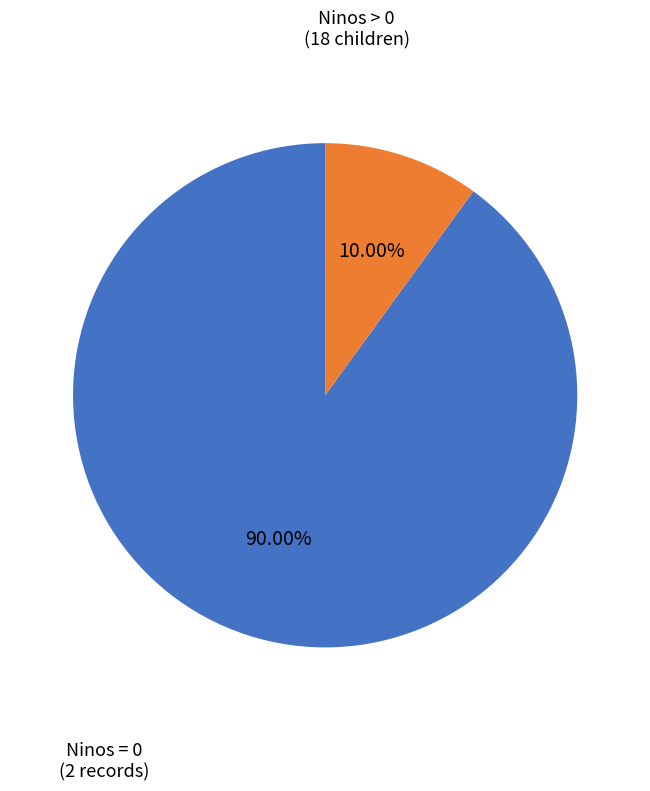

Is there a majority slice in this chart?

Yes